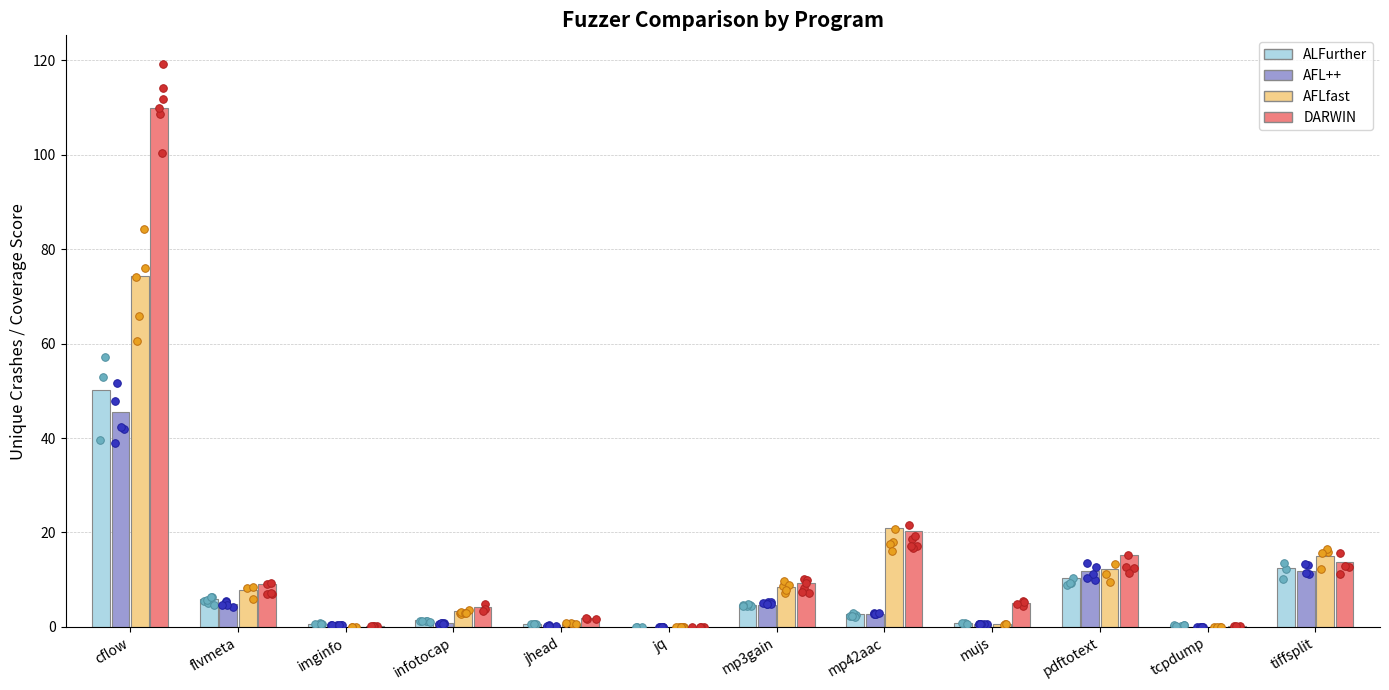

What are all the series names shown in the legend?

ALFurther, AFL++, AFLfast, DARWIN